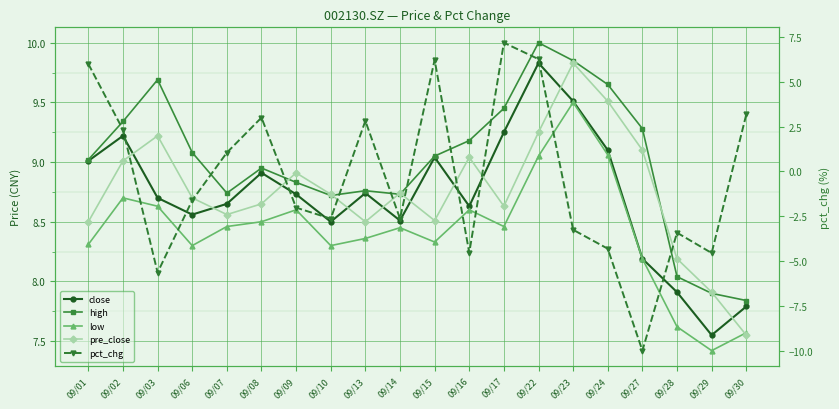

Where is the first local minimum for pct_chg?

09/03